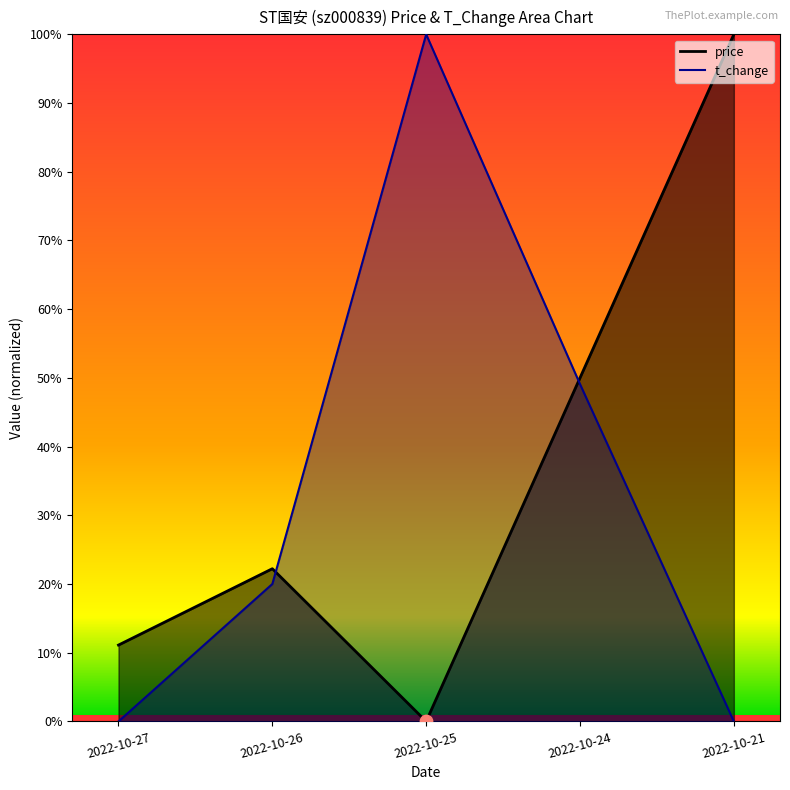

What is the total value across all series at 2022-10-24?

1.0